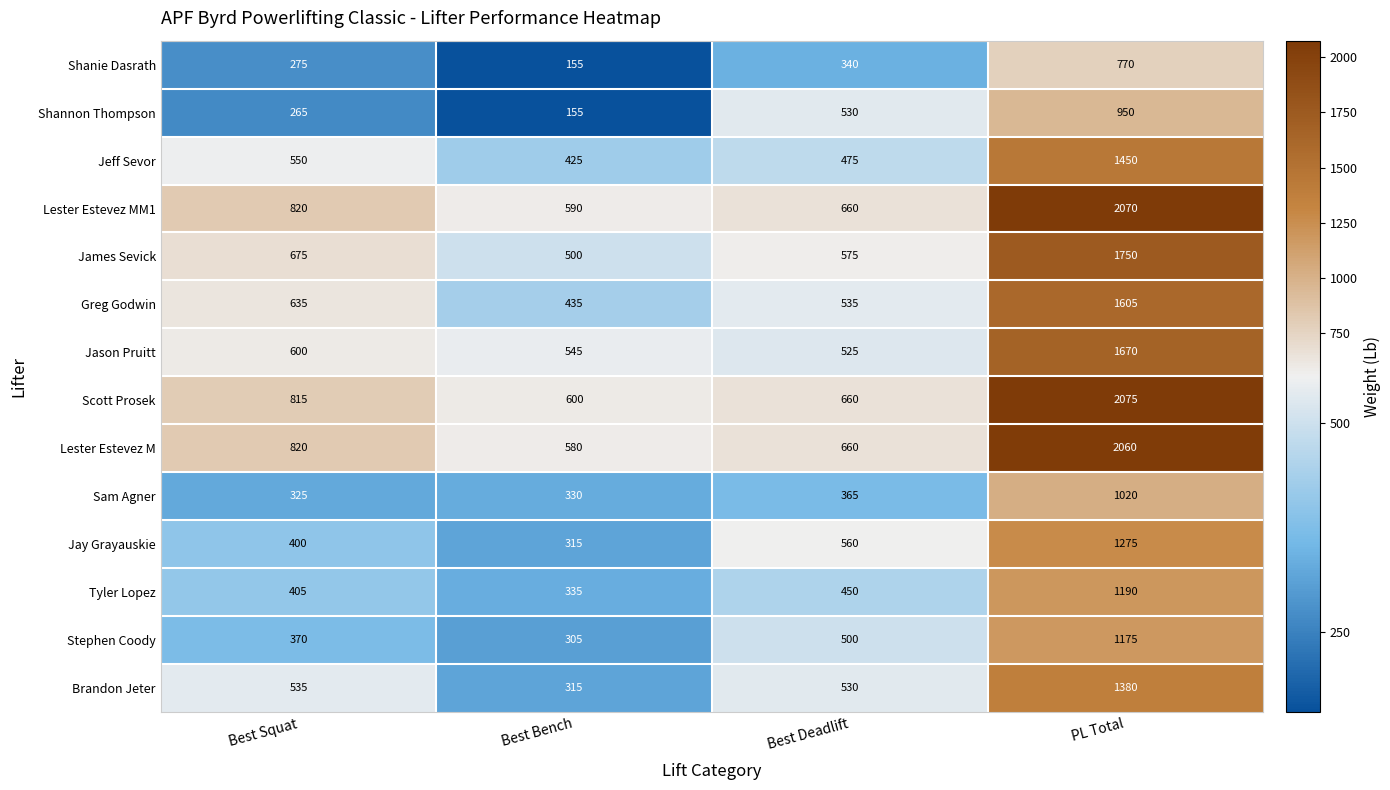

Which series changed the most between Best Bench and Best Deadlift?

Shannon Thompson